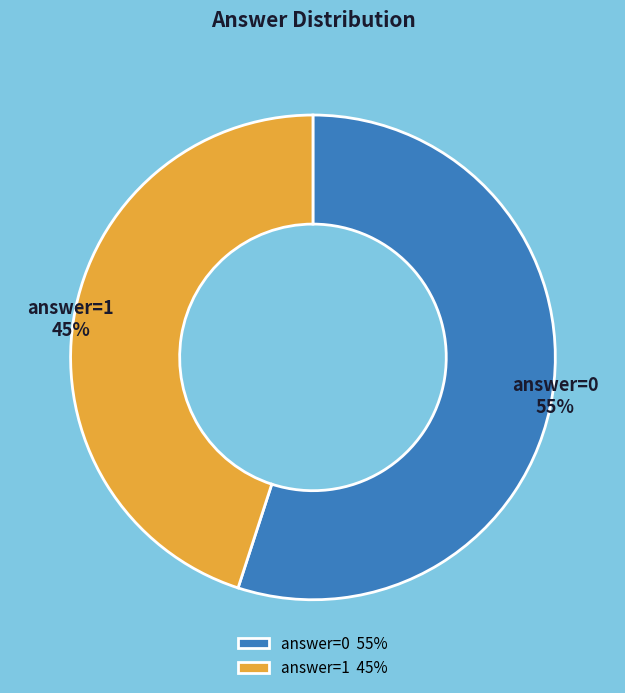

Which has a higher value, answer=1 45% or answer=0 55%?

answer=0 55%